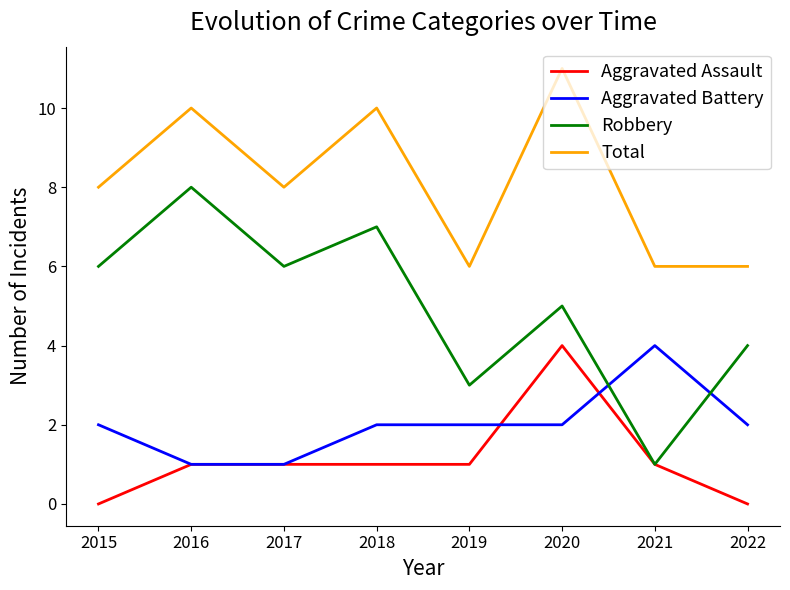

Reading right to left, what are all the values shown in this chart?

Aggravated Assault: 0	1	4	1	1	1	1	0
Aggravated Battery: 2	4	2	2	2	1	1	2
Robbery: 4	1	5	3	7	6	8	6
Total: 6	6	11	6	10	8	10	8